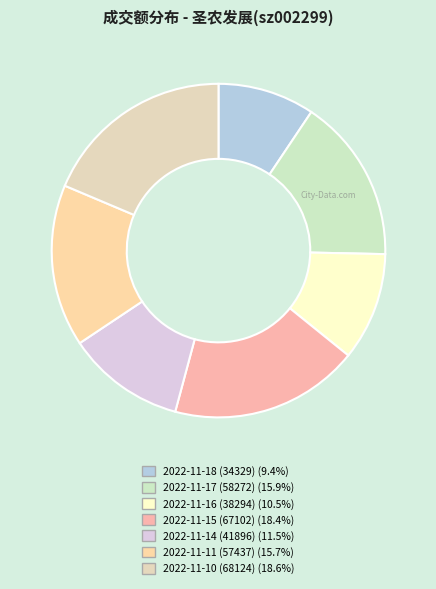

To the nearest percent, what is the combined percentage of 2022-11-14 (41896) and 2022-11-17 (58272)?

27%